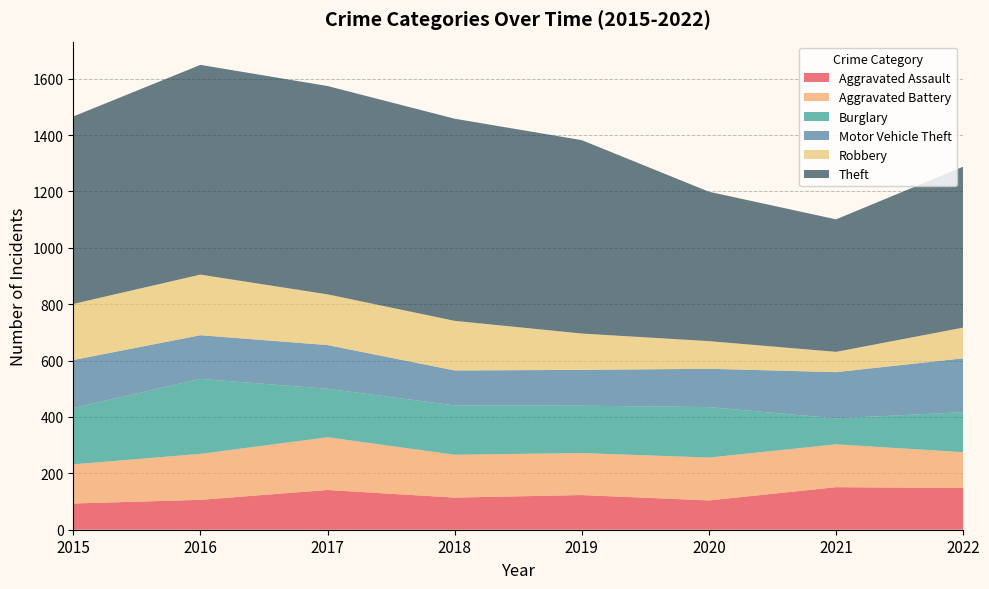

Reading right to left, extract all data points from this chart.

Aggravated Assault: 2022=148	2021=151	2020=104	2019=123	2018=114	2017=141	2016=106	2015=93
Aggravated Battery: 2022=127	2021=152	2020=152	2019=149	2018=152	2017=187	2016=163	2015=139
Burglary: 2022=142	2021=92	2020=179	2019=168	2018=175	2017=172	2016=266	2015=200
Motor Vehicle Theft: 2022=191	2021=164	2020=136	2019=127	2018=124	2017=155	2016=155	2015=170
Robbery: 2022=109	2021=72	2020=98	2019=129	2018=176	2017=180	2016=215	2015=199
Theft: 2022=571	2021=470	2020=530	2019=686	2018=717	2017=739	2016=744	2015=665